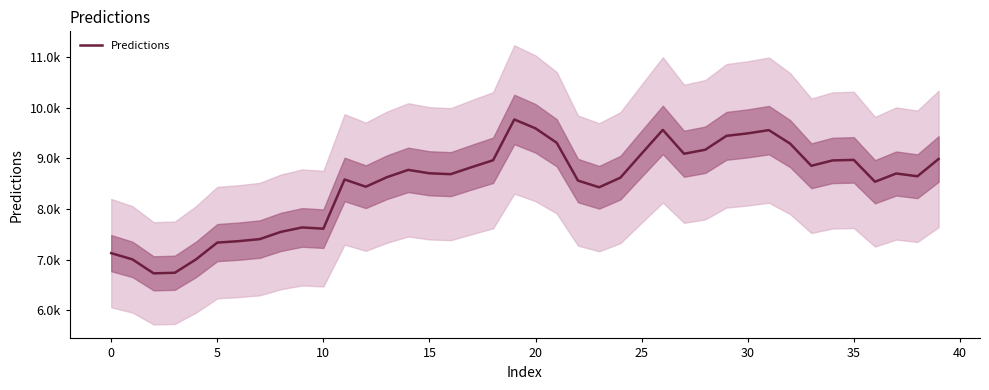

Between 20 and 32, which is larger?

20